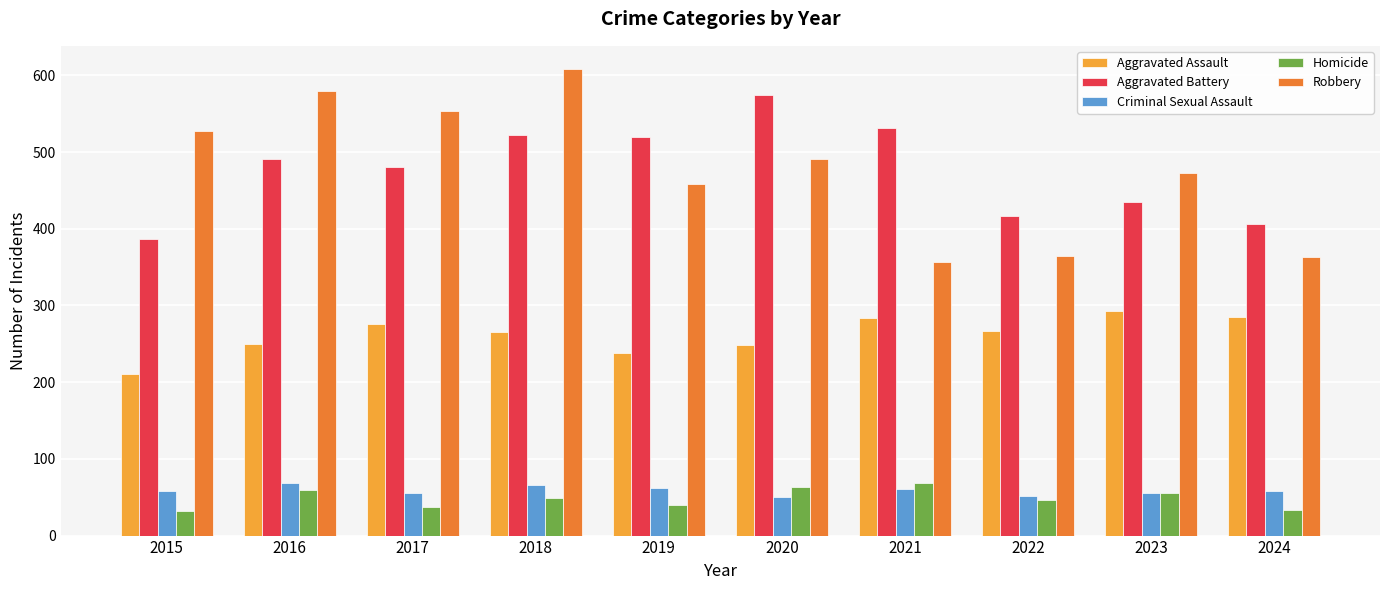

What is the total value across all series at 2020?

1427